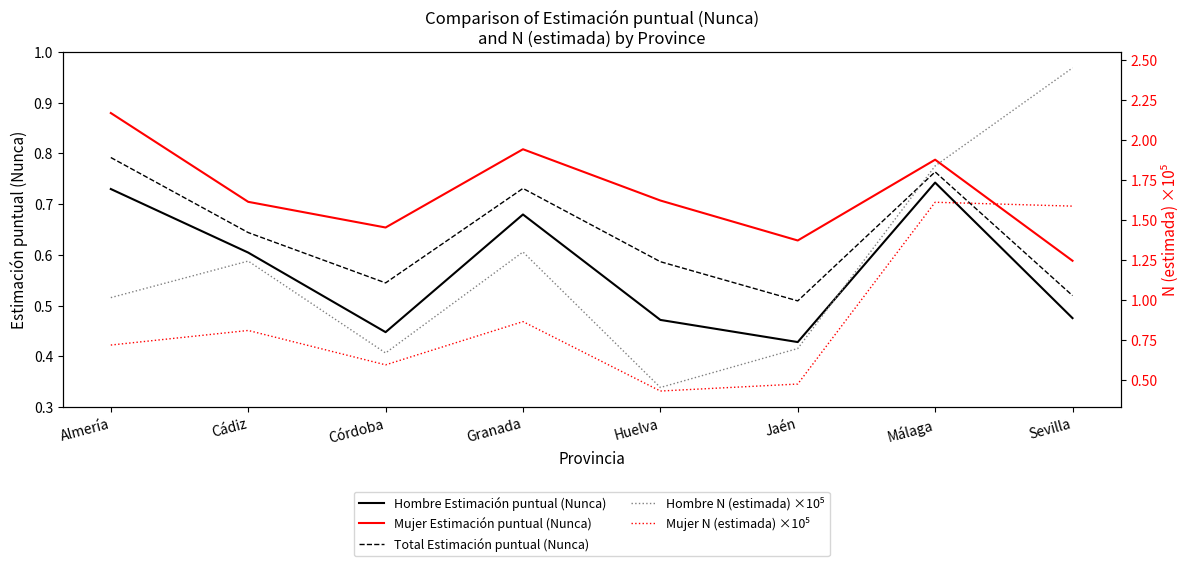

Between which two adjacent categories do Hombre Estimación puntual (Nunca) and Hombre N (estimada) ×10⁵ first intersect?

Granada and Huelva